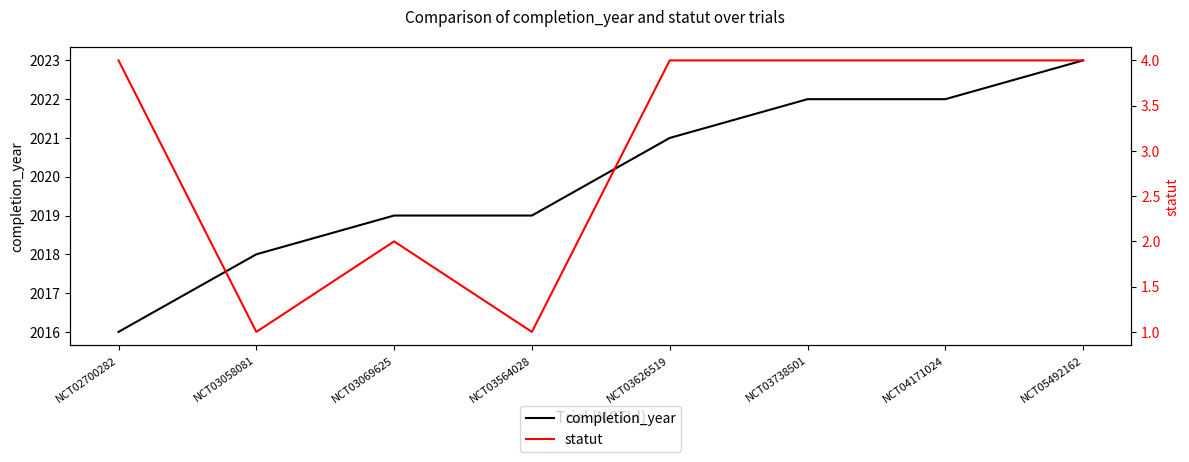

At which category is the sum across all series the highest?

NCT05492162